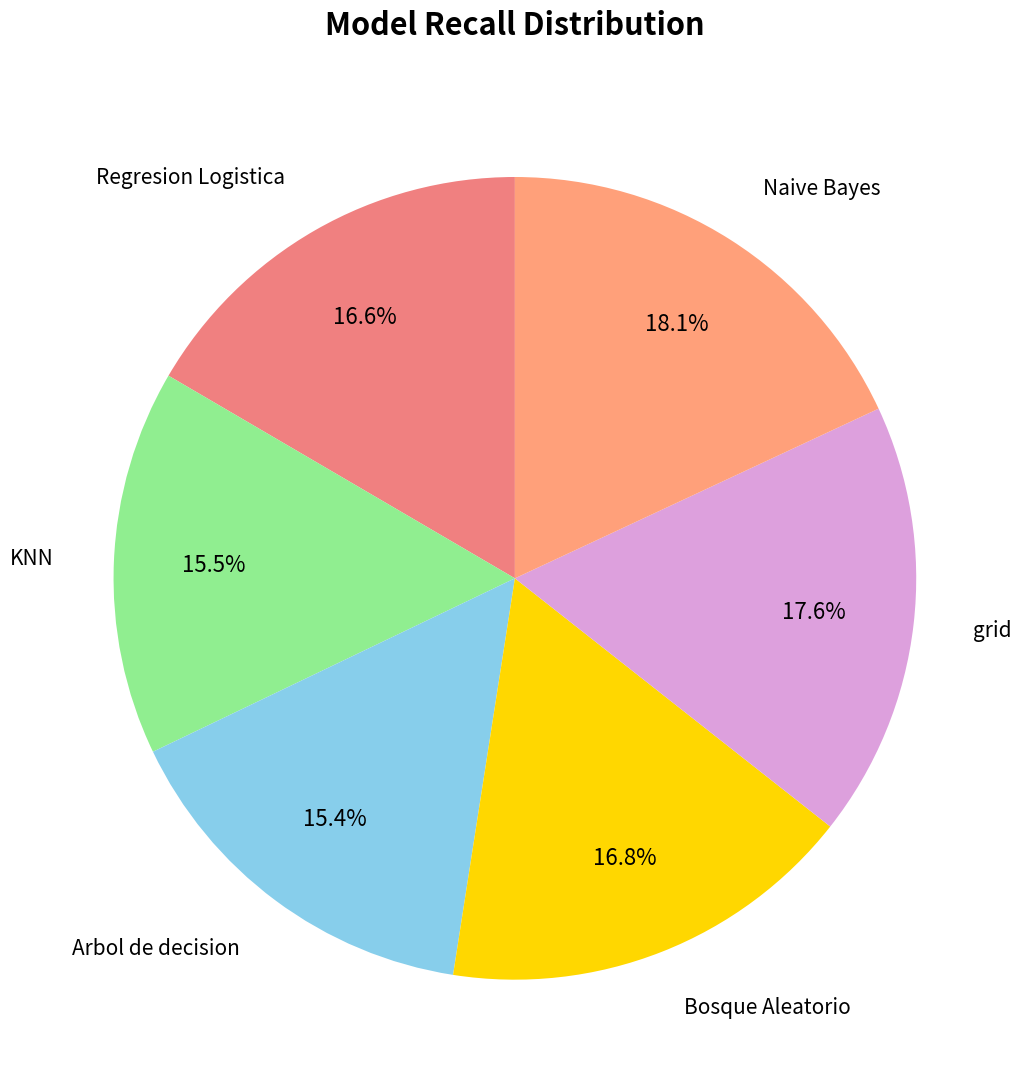

Do Regresion Logistica and Bosque Aleatorio together represent more than half of the pie?

No